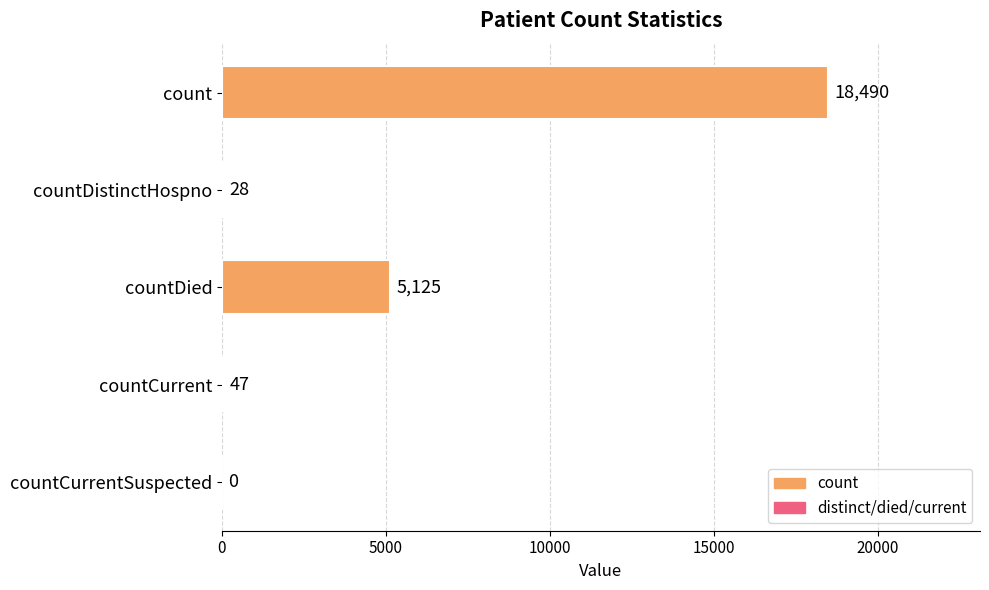

Are the bars grouped side by side (vs. stacked)?

No